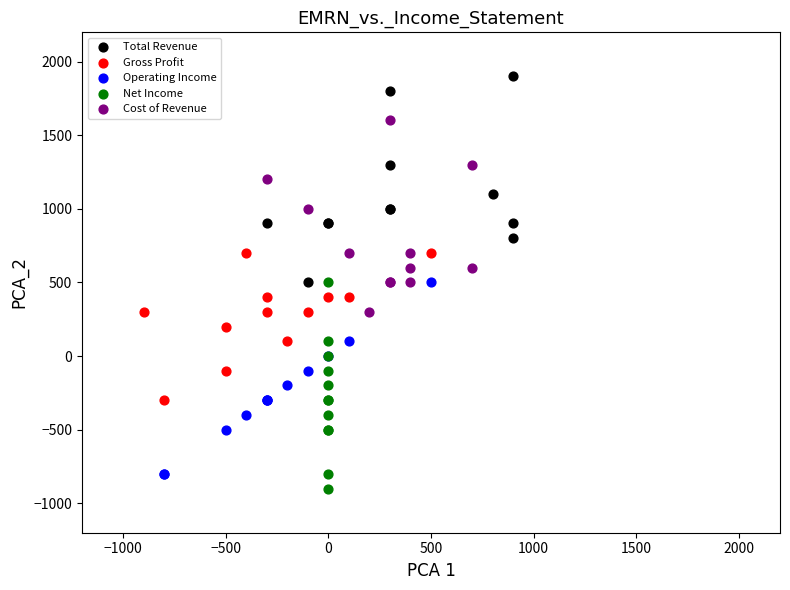

Which series contains the highest Y value?

Total Revenue